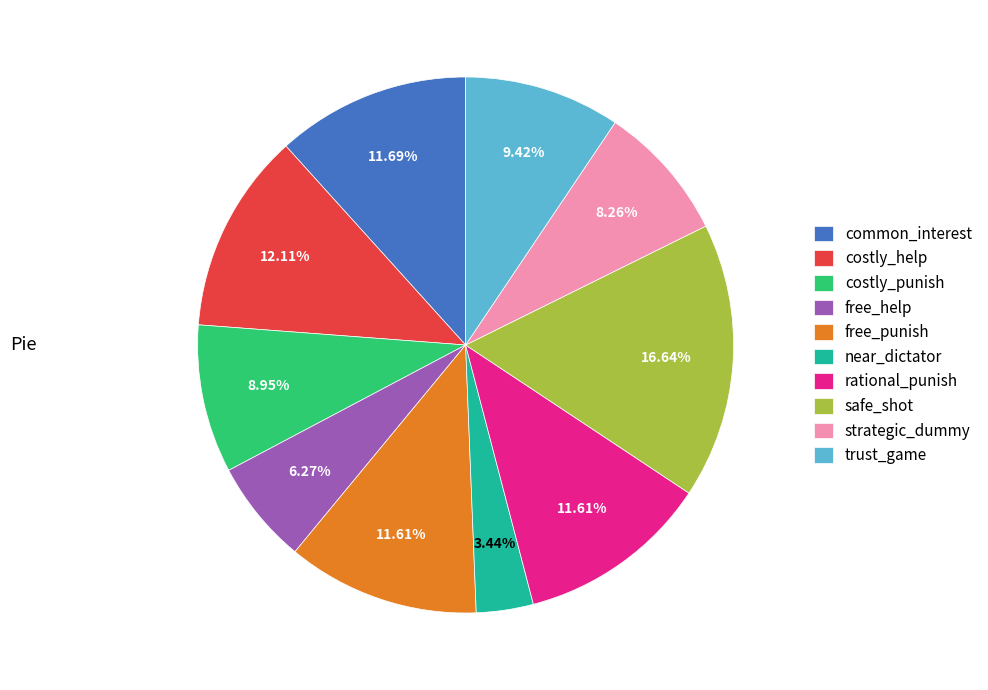

Is there any slice that represents more than half of the pie?

No